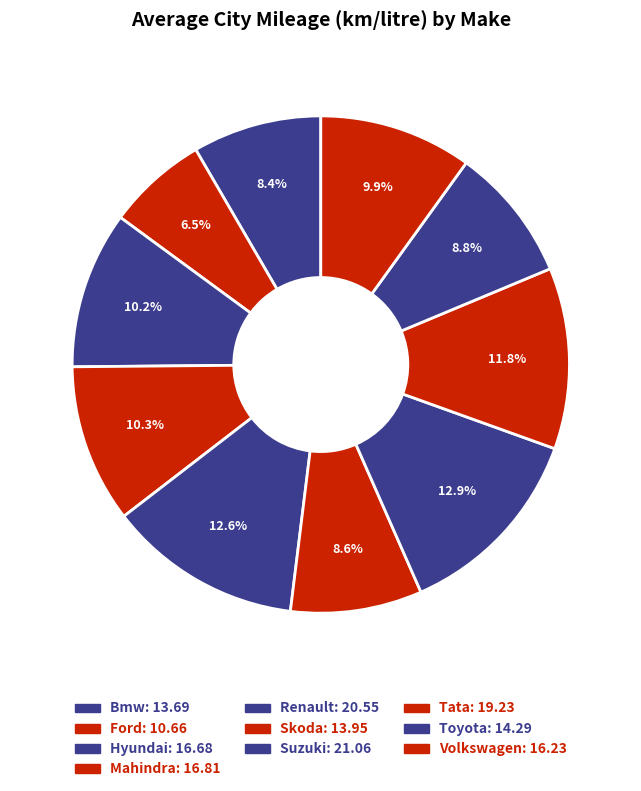

To the nearest percent, what is the combined percentage of Ford and Suzuki?

19%